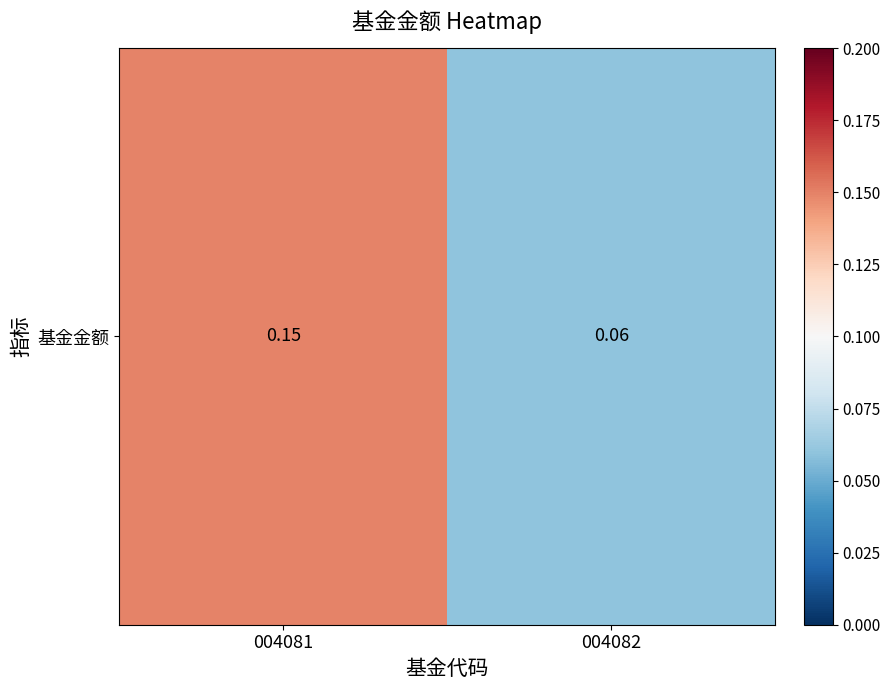

What is the change in value from 004081 to 004082?

-0.1